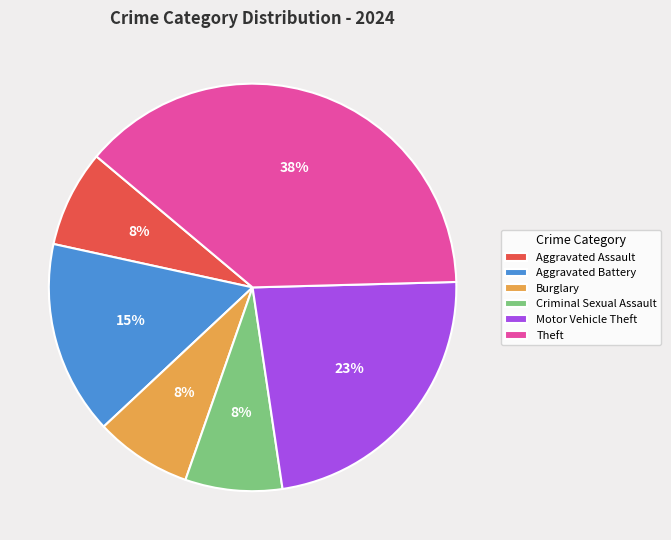

How many segments does this pie chart have?

6